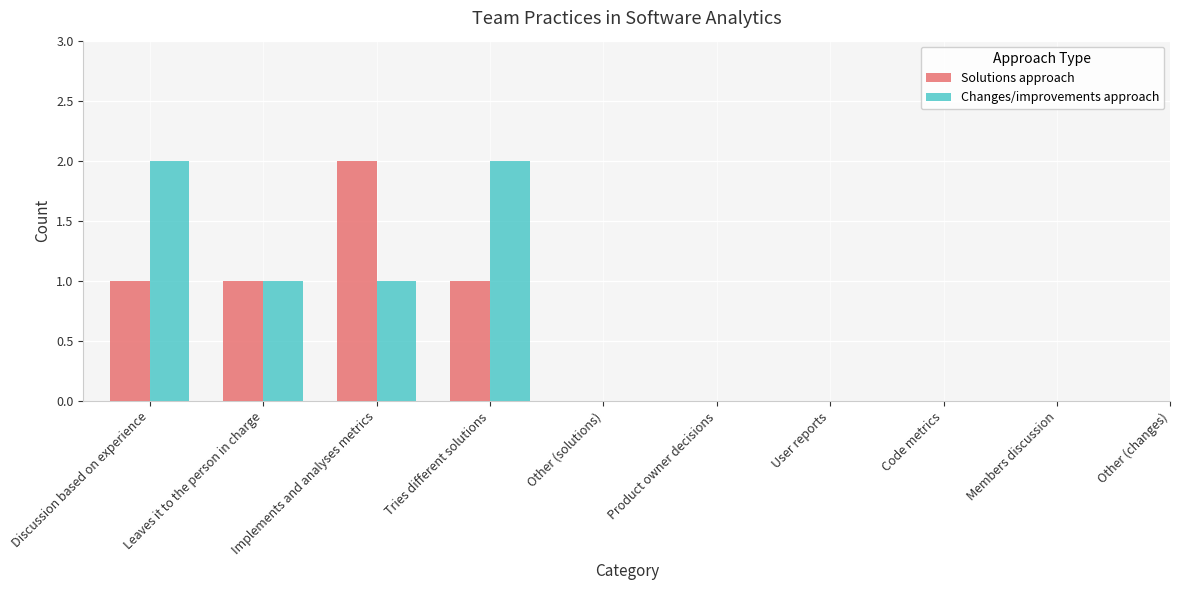

What is the highest value of the Changes/improvements approach series?

2